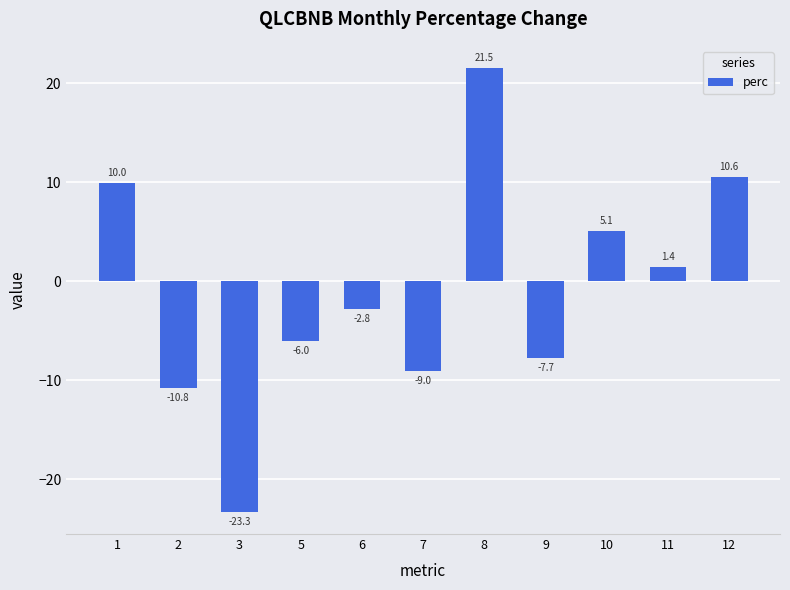

Which label corresponds to the smallest value in the chart?

3